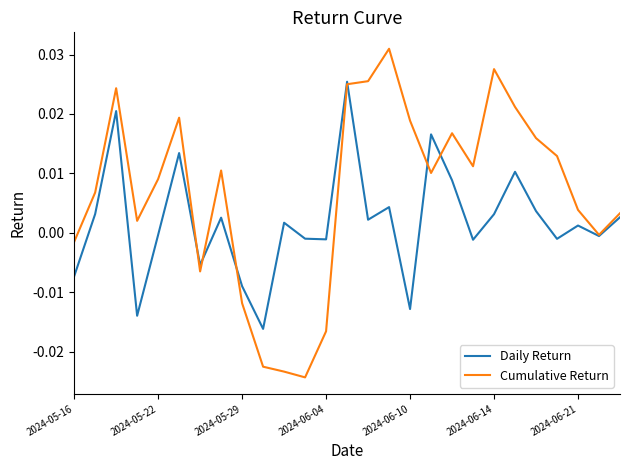

Which series has the widest spread of values?

Cumulative Return